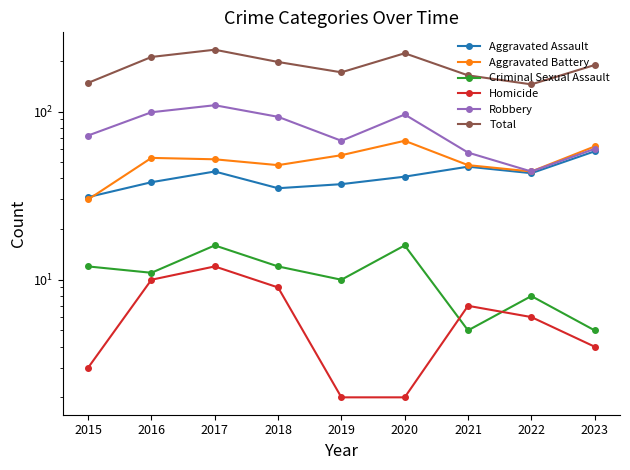

Is it true that Criminal Sexual Assault equals 16 at 2020?

True